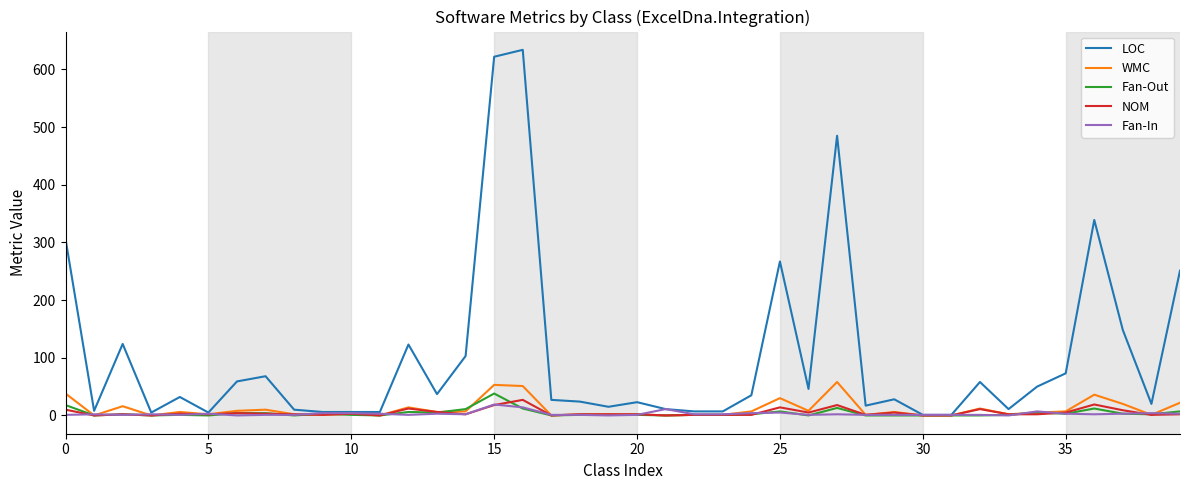

Which series has the largest total across all categories?

LOC